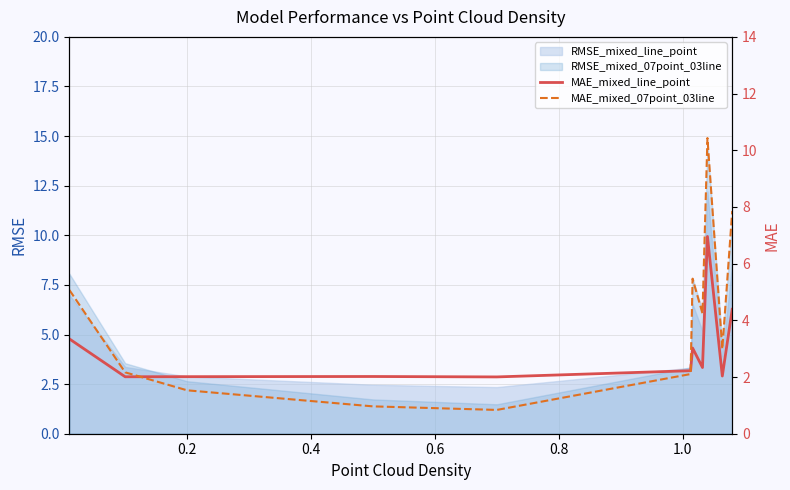

What is the highest value of the RMSE_mixed_line_point series?

12.2